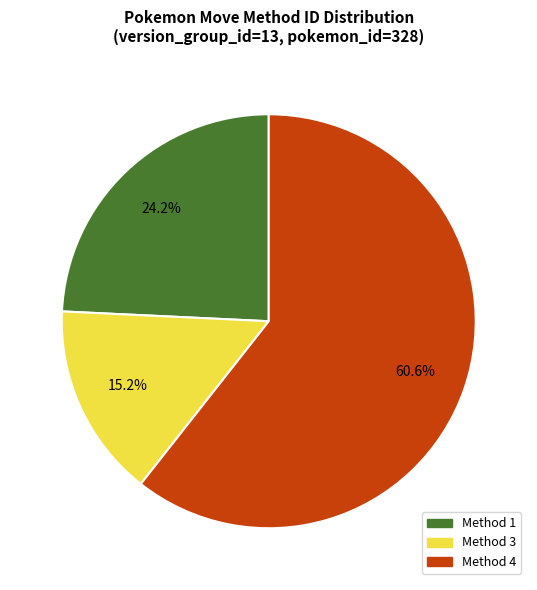

Rank the categories by value from highest to lowest.

Method 4, Method 1, Method 3